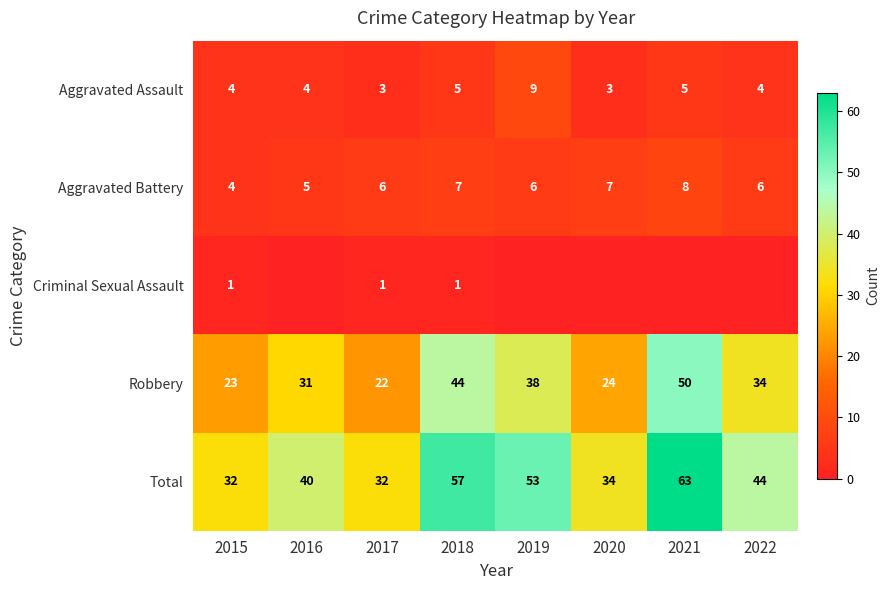

What is the difference between the highest and lowest values at 2018?

56